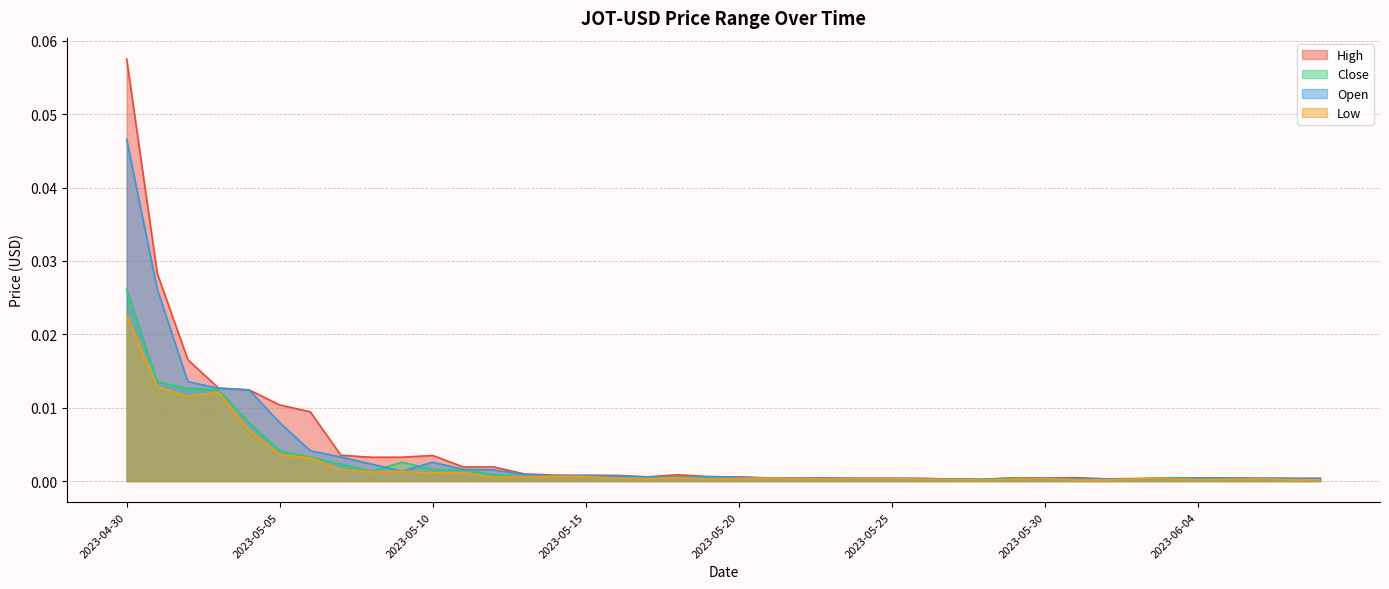

True or false: High and Open cross at least once.

False